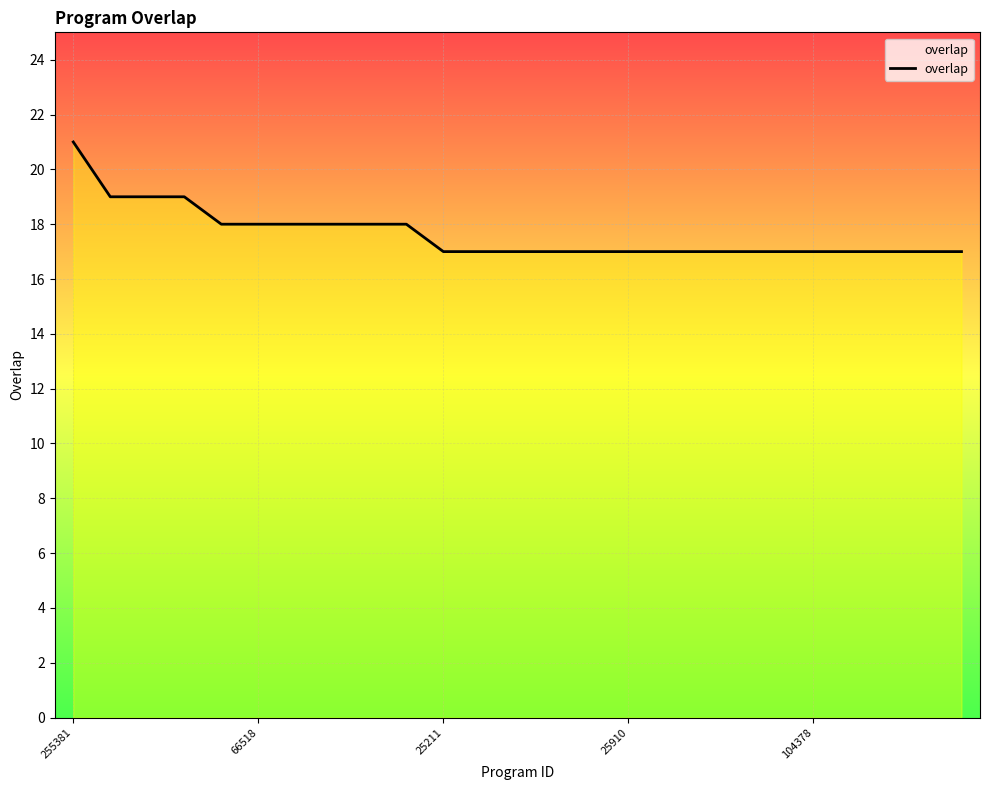

Which label corresponds to the largest value in the chart?

255381